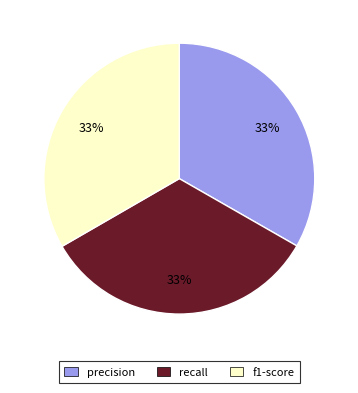

How many slices are in this pie chart?

3